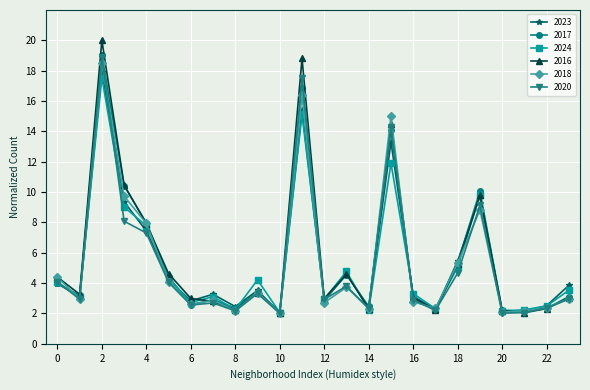

Which series has the widest spread of values?

2016